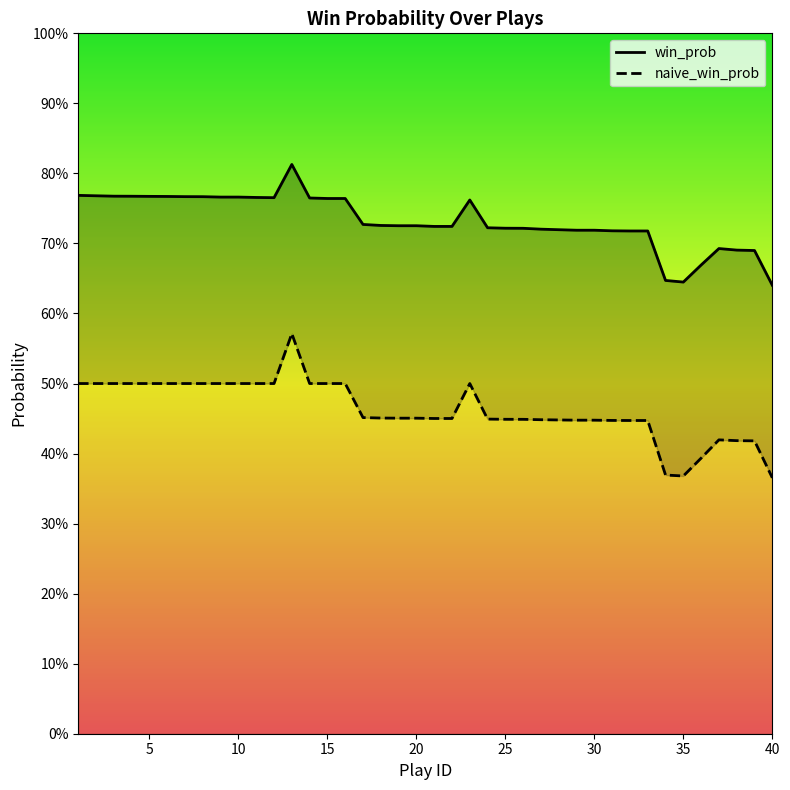

Reading left to right, transcribe all the data shown in this chart.

win_prob: 0.8	0.8	0.8	0.8	0.8	0.8	0.8	0.8	0.8	0.8	0.8	0.8	0.8	0.8	0.8	0.8	0.7	0.7	0.7	0.7	0.7	0.7	0.8	0.7	0.7	0.7	0.7	0.7	0.7	0.7	0.7	0.7	0.7	0.6	0.6	0.7	0.7	0.7	0.7	0.6
naive_win_prob: 0.5	0.5	0.5	0.5	0.5	0.5	0.5	0.5	0.5	0.5	0.5	0.5	0.6	0.5	0.5	0.5	0.5	0.5	0.5	0.5	0.5	0.5	0.5	0.4	0.4	0.4	0.4	0.4	0.4	0.4	0.4	0.4	0.4	0.4	0.4	0.4	0.4	0.4	0.4	0.4